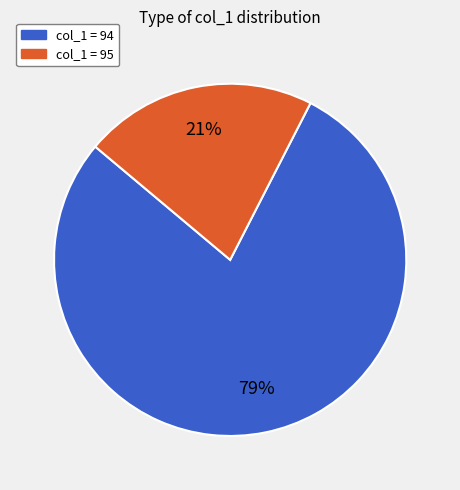

Does any single category account for the majority?

Yes